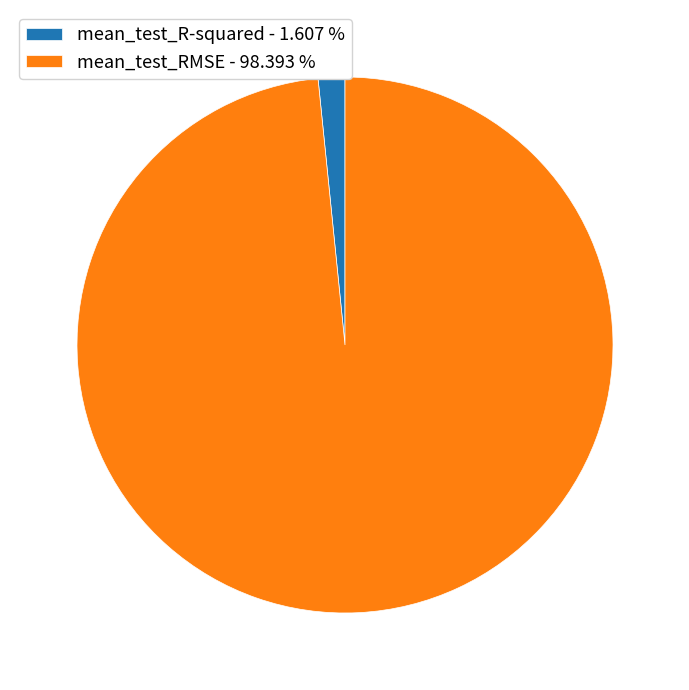

How many slices are in this pie chart?

2